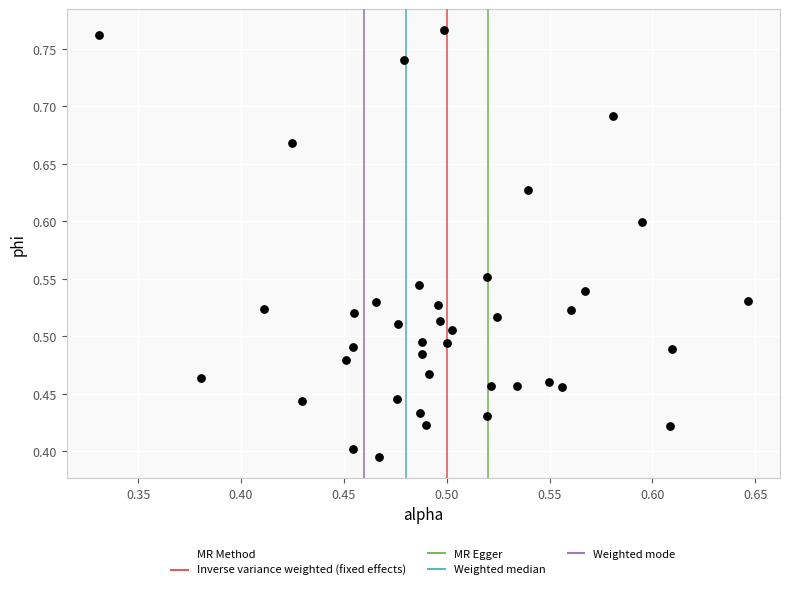

What is the range of X values (max minus min)?

0.3